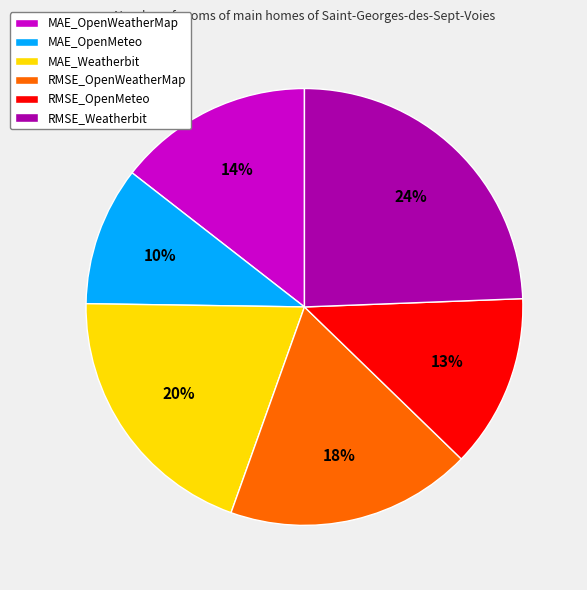

To the nearest percent, what is the difference between the RMSE_OpenWeatherMap and MAE_Weatherbit slice percentages?

2%